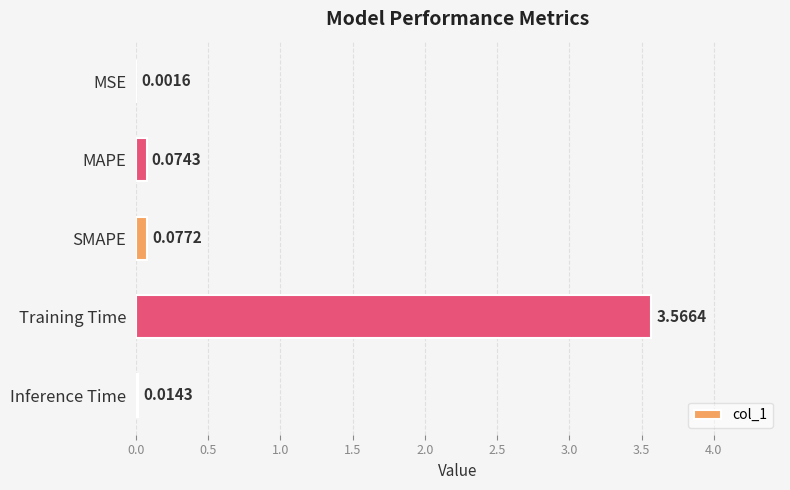

Between SMAPE and MAPE, which is larger?

SMAPE